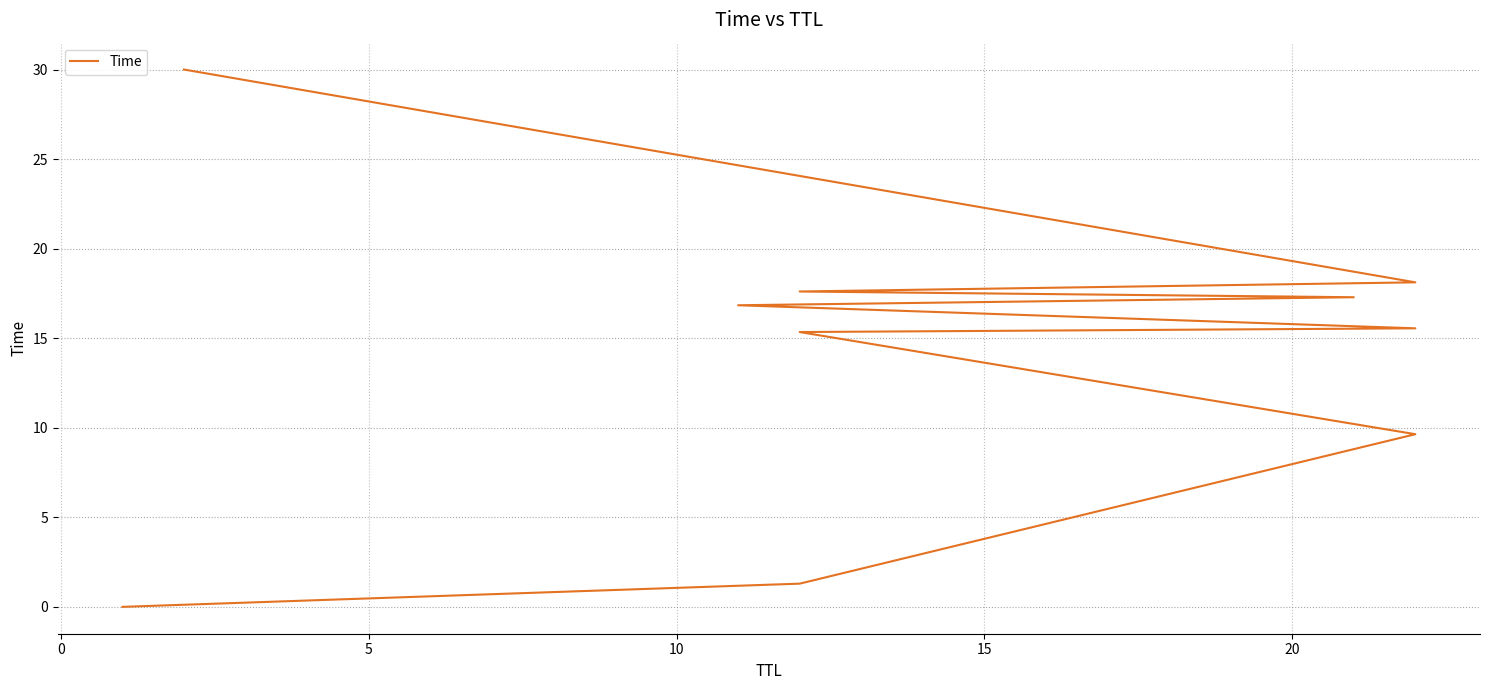

What is the value of the 6th point from the left?

16.8